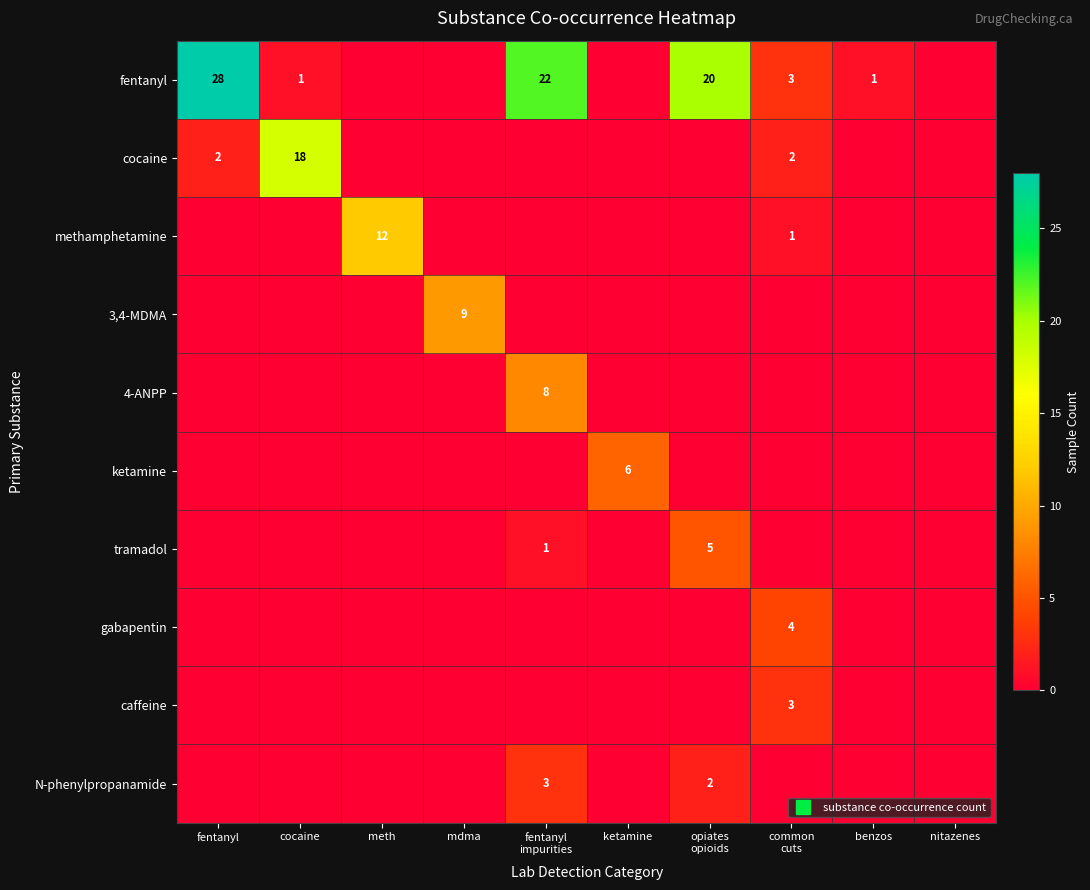

Which series has the widest spread of values?

fentanyl